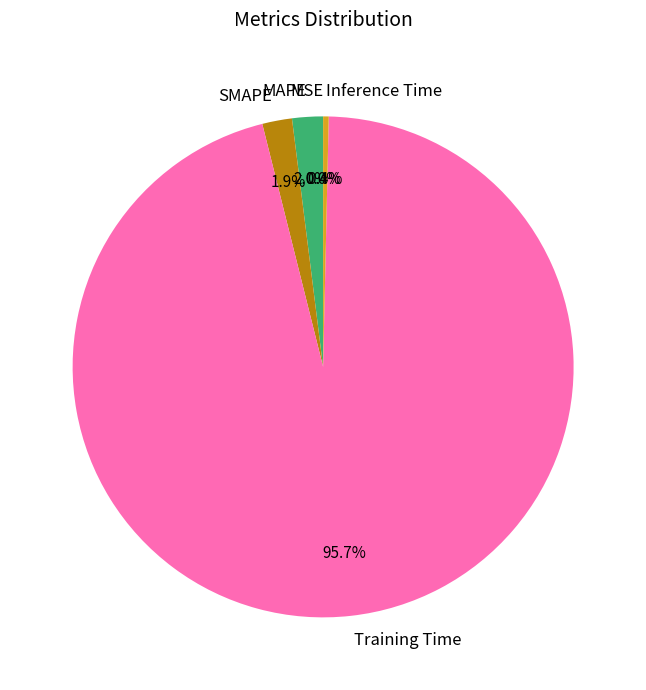

To the nearest percent, what is the average slice percentage?

20%